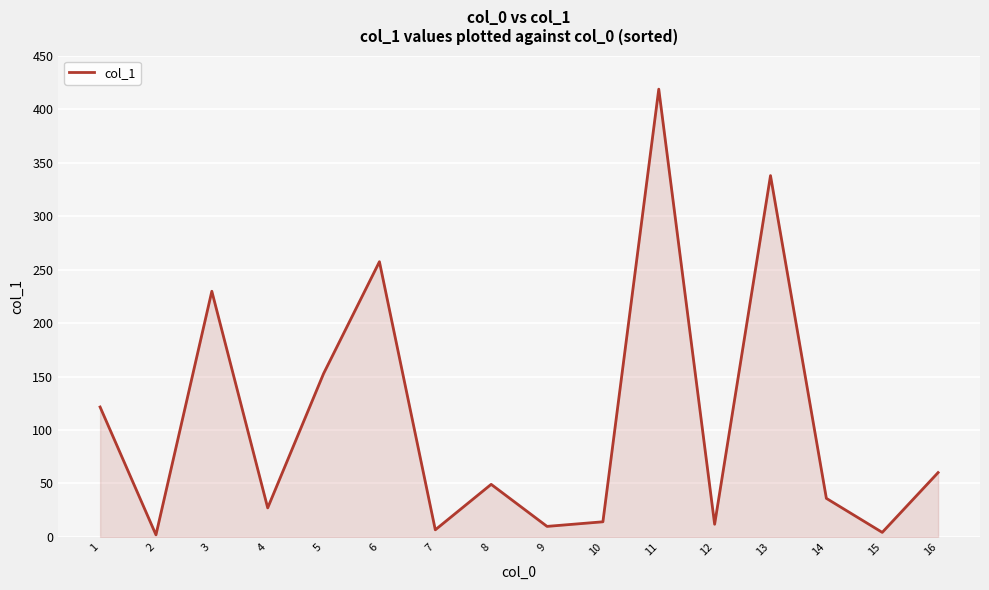

What is the sum of the values at 16 and 14?

96.3